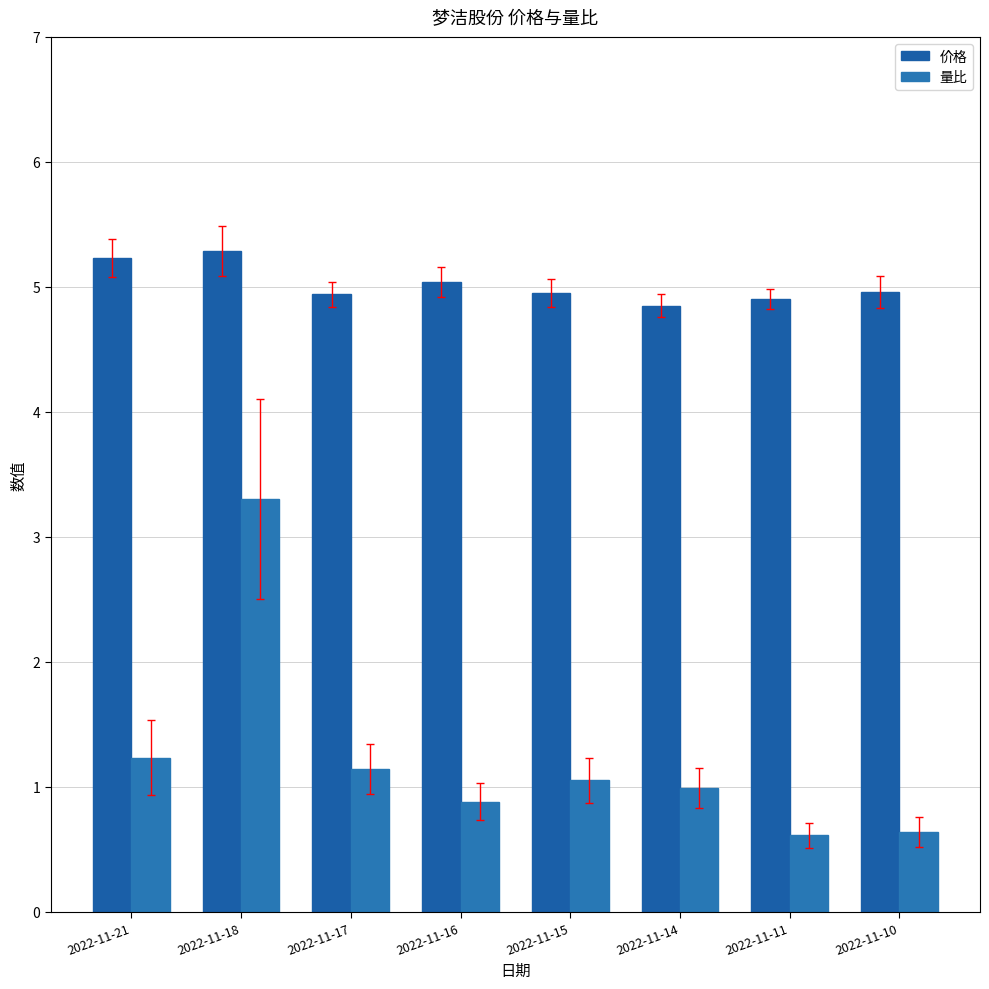

What is the difference between the highest and lowest values at 2022-11-18?

2.0